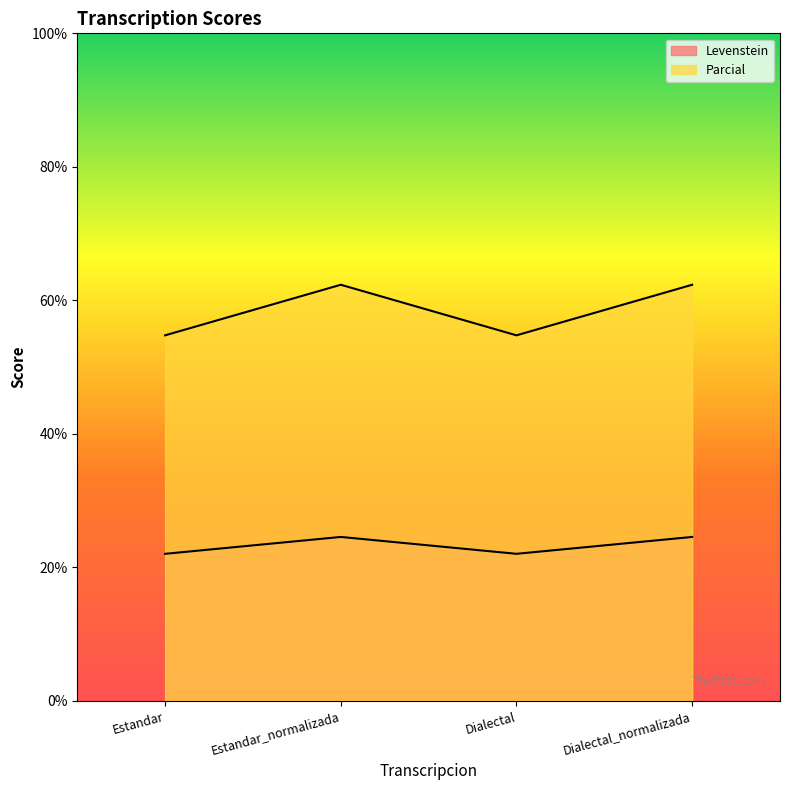

Reading right to left, what are all the values shown in this chart?

Levenstein: 24.6	22.0	24.6	22.0
Parcial: 62.3	54.8	62.3	54.8